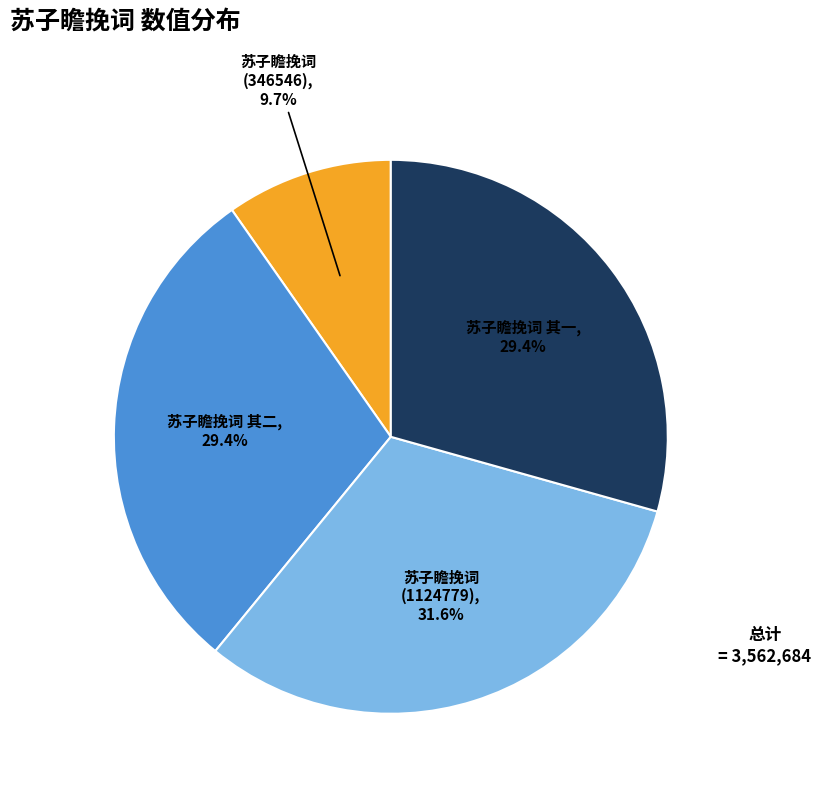

How many segments does this pie chart have?

4